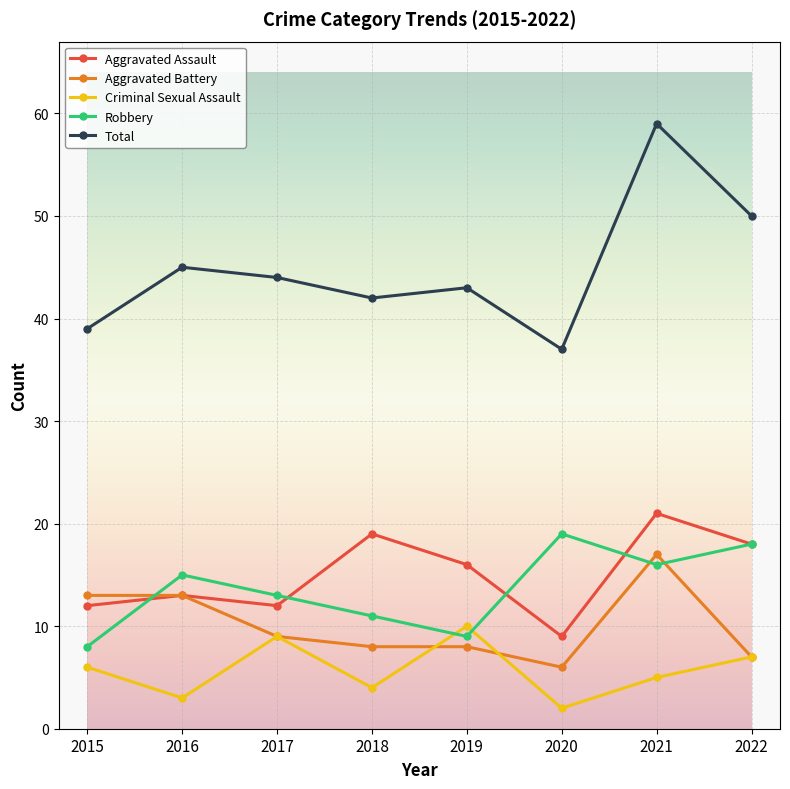

What is the spread (max minus min) of values at 2022?

43